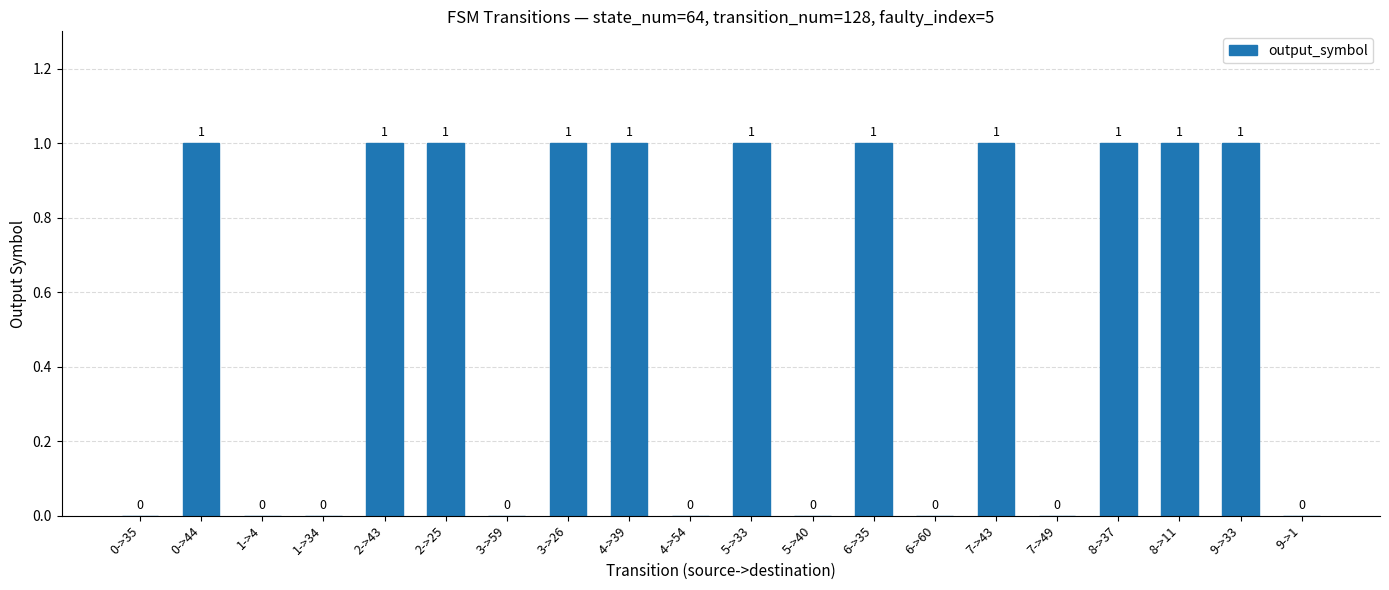

Reading right to left, list all the values displayed in this chart.

9->1=0	9->33=1	8->11=1	8->37=1	7->49=0	7->43=1	6->60=0	6->35=1	5->40=0	5->33=1	4->54=0	4->39=1	3->26=1	3->59=0	2->25=1	2->43=1	1->34=0	1->4=0	0->44=1	0->35=0